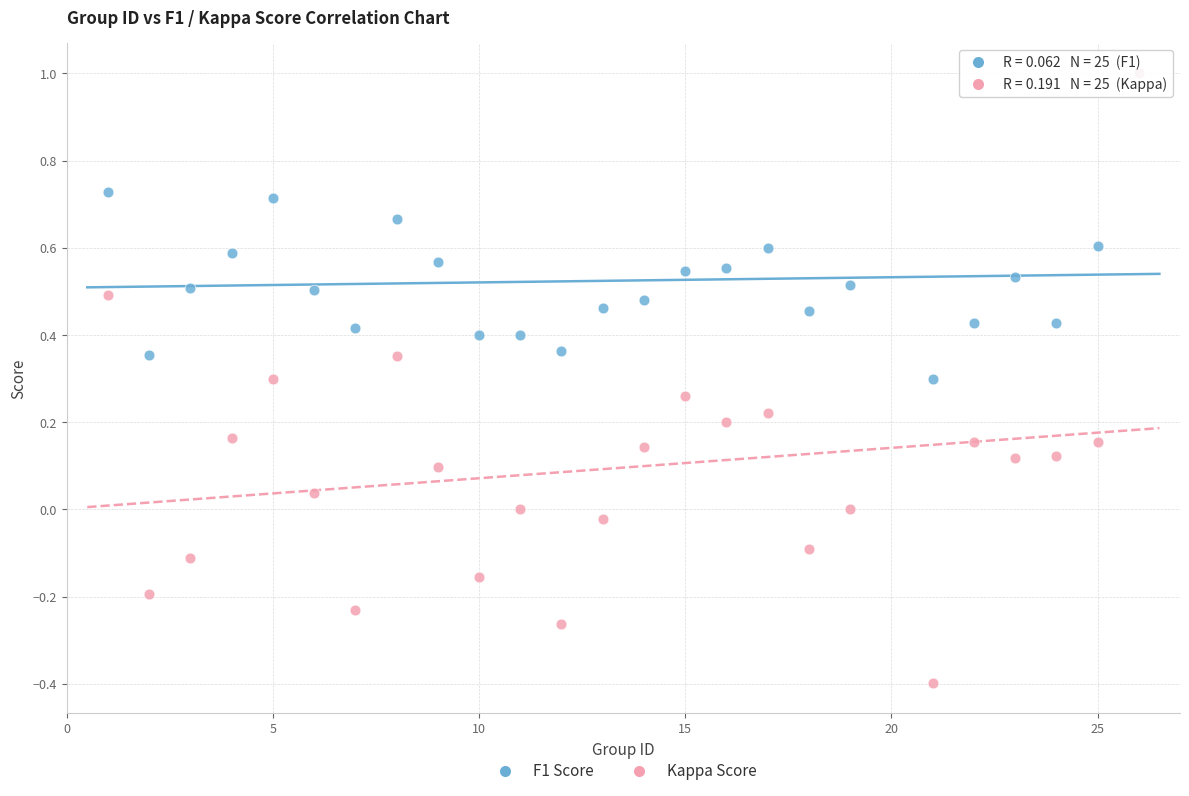

What are all the series names shown in the legend?

F1 Score, Kappa Score